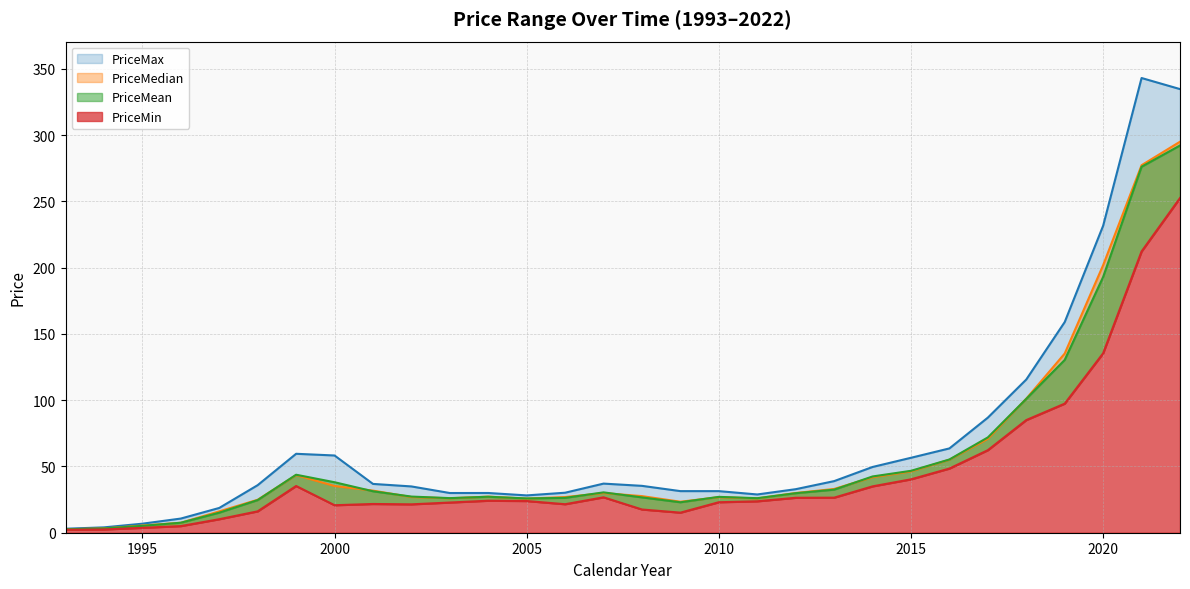

Is the value of PriceMedian at 2017 greater than the value of PriceMax at 2017?

No